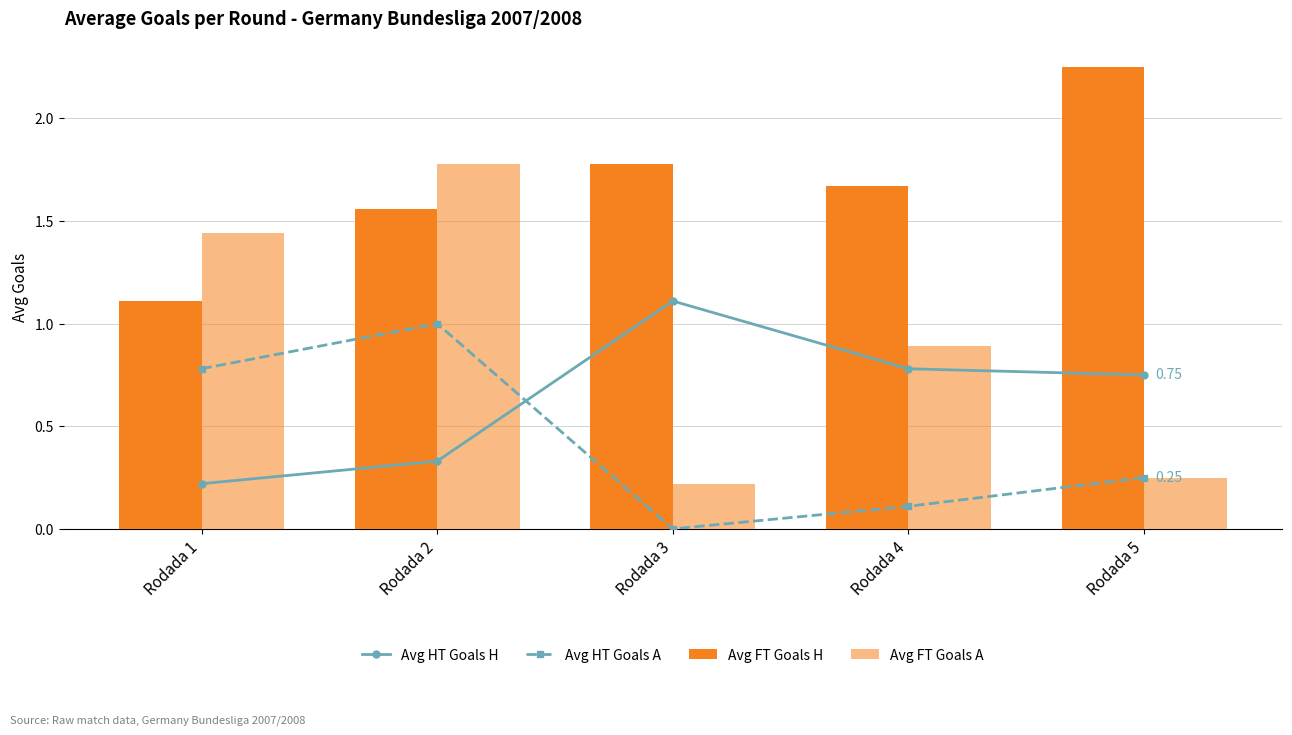

Reading left to right, list all the values displayed in this chart.

Avg HT Goals H: Rodada 1=0.2	Rodada 2=0.3	Rodada 3=1.1	Rodada 4=0.8	Rodada 5=0.8
Avg HT Goals A: Rodada 1=0.8	Rodada 2=1.0	Rodada 3=0.0	Rodada 4=0.1	Rodada 5=0.2
Avg FT Goals H: Rodada 1=1.1	Rodada 2=1.6	Rodada 3=1.8	Rodada 4=1.7	Rodada 5=2.2
Avg FT Goals A: Rodada 1=1.4	Rodada 2=1.8	Rodada 3=0.2	Rodada 4=0.9	Rodada 5=0.2